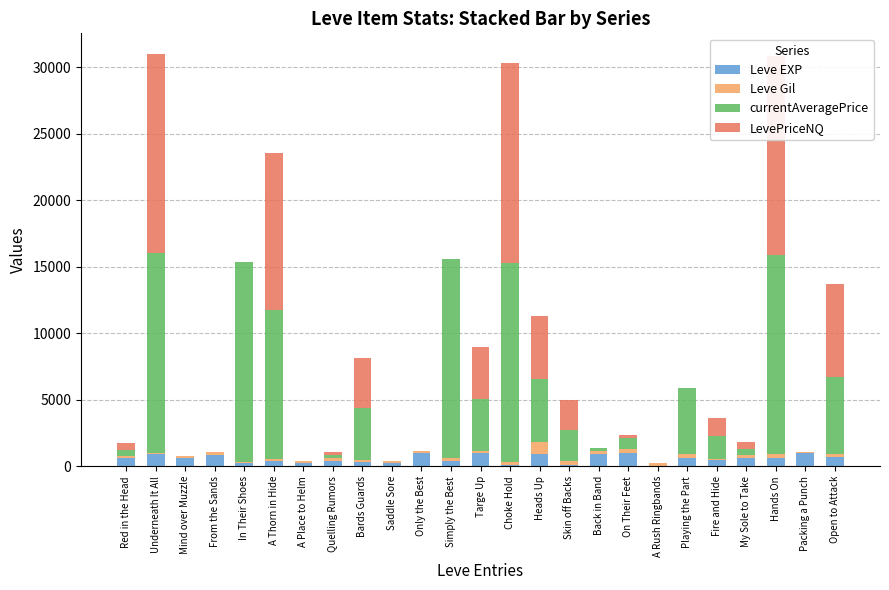

Rank the series by their maximum value, from lowest to highest.

Leve Gil, Leve EXP, currentAveragePrice, LevePriceNQ